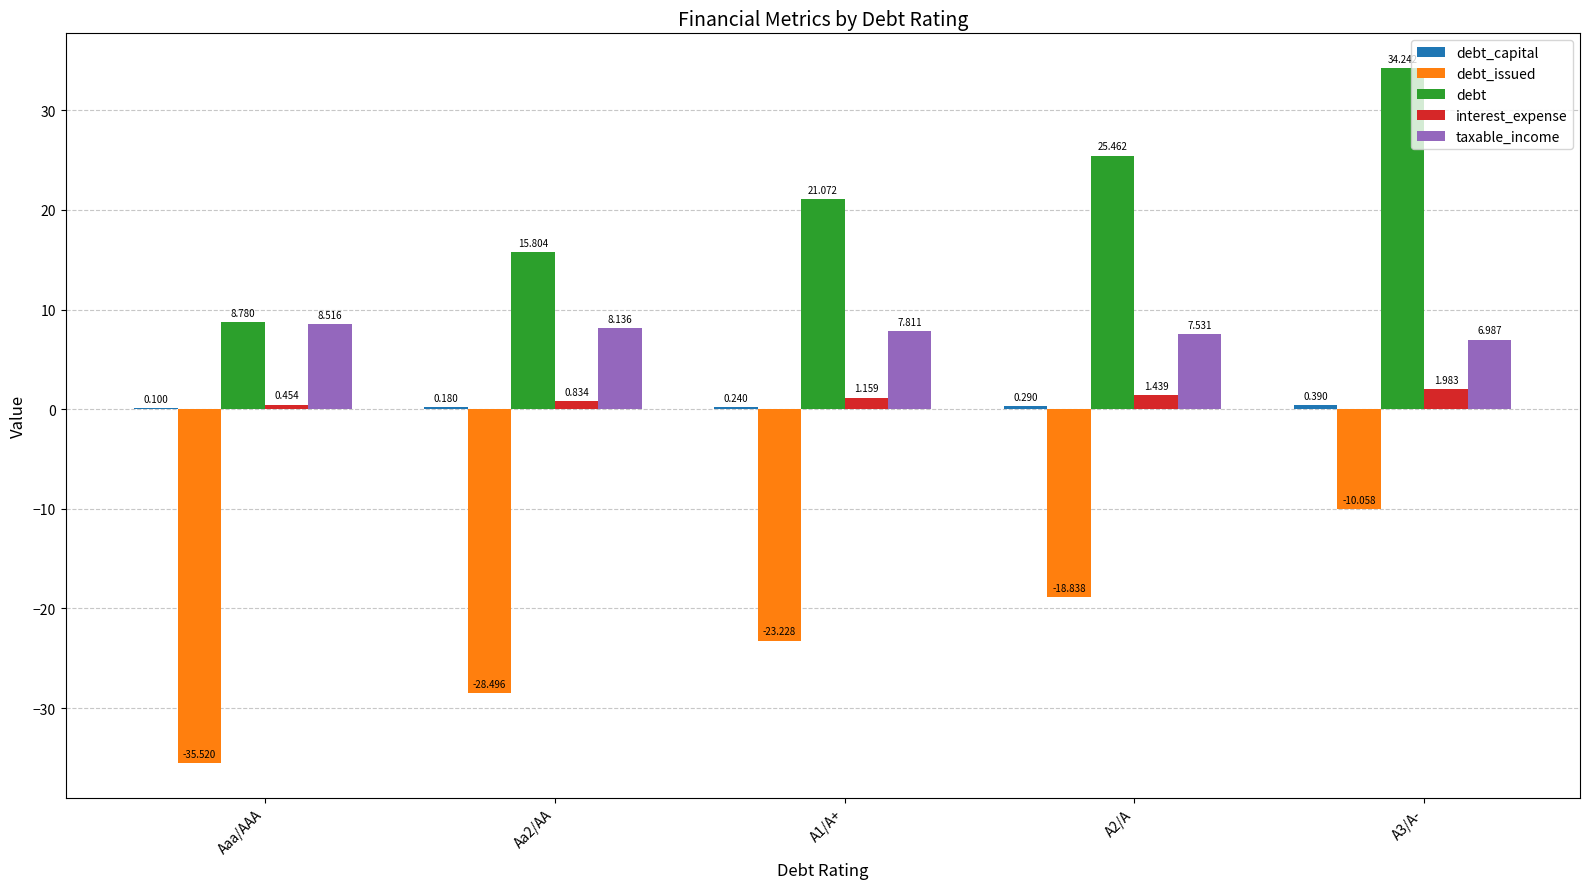

Is the value of taxable_income at A1/A+ greater than the value of interest_expense at A1/A+?

Yes